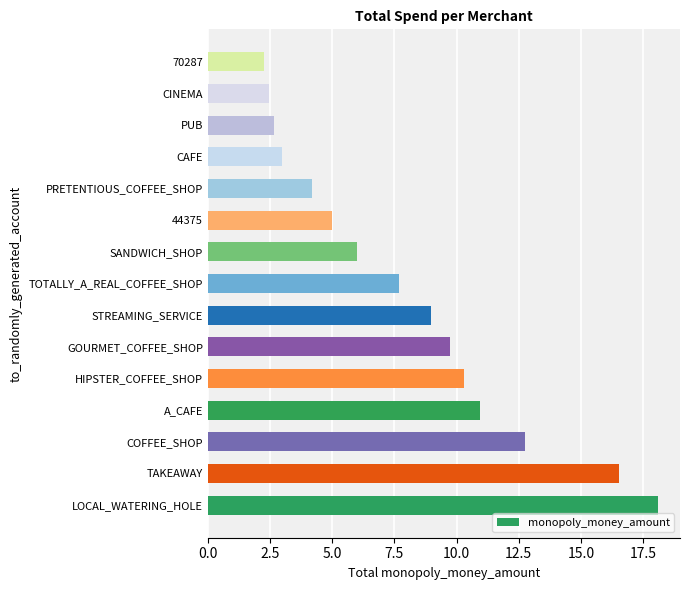

Which has a higher value, CINEMA or PRETENTIOUS_COFFEE_SHOP?

PRETENTIOUS_COFFEE_SHOP